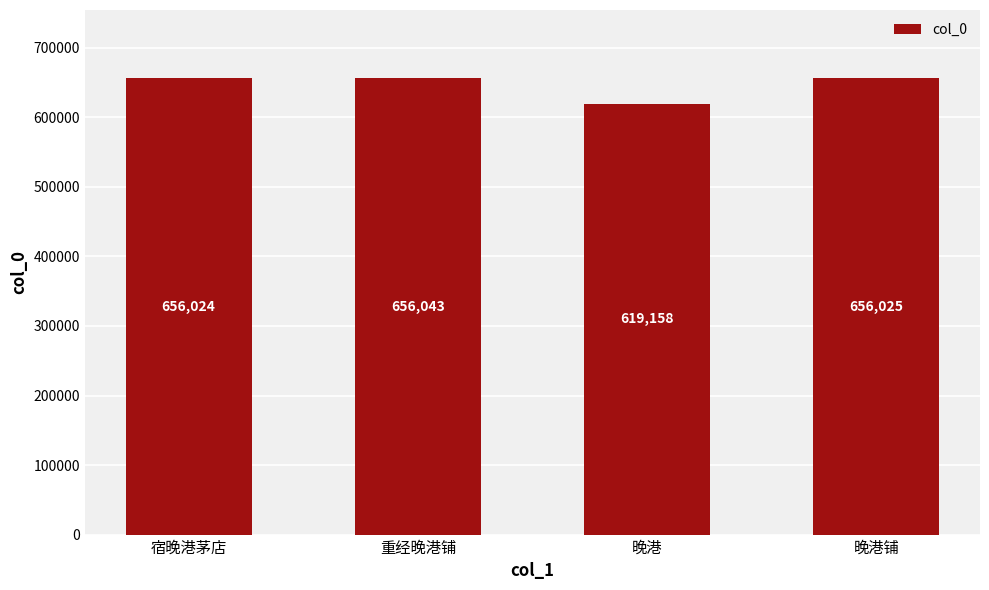

Is it true that the value at 重经晚港铺 is 427021?

False